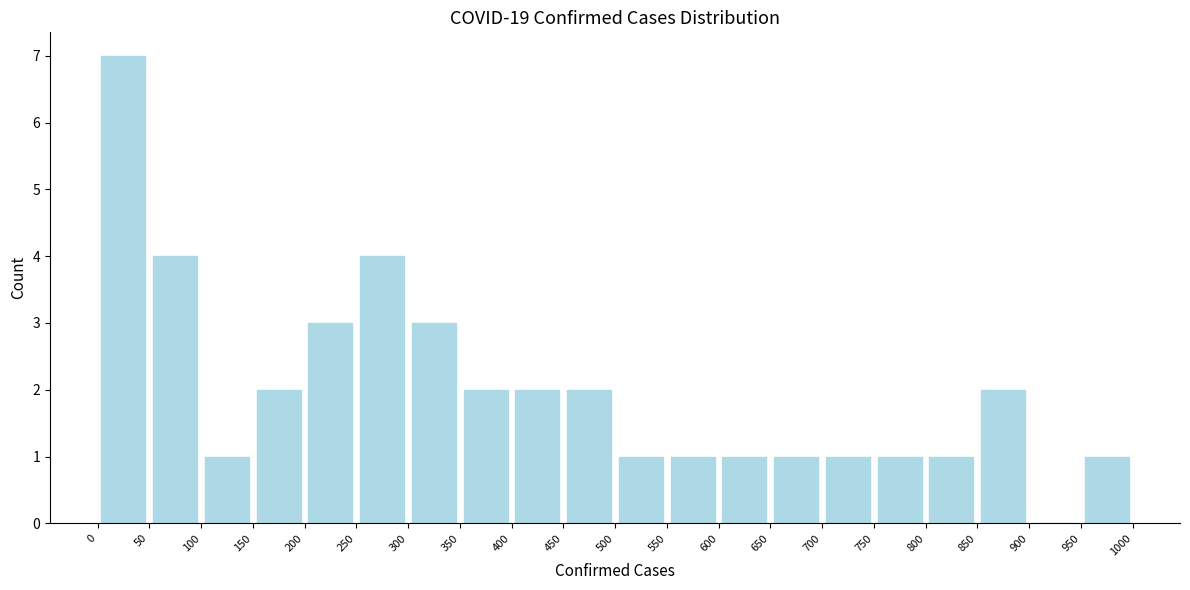

Reading left to right, transcribe this chart: for each bar, give the range it covers on the x-axis and its height. The values are not printed on the chart, so give them approximately, as read against the axis.

0 to 50: 7
50 to 100: 4
100 to 150: 1
150 to 200: 2
200 to 250: 3
250 to 300: 4
300 to 350: 3
350 to 400: 2
400 to 450: 2
450 to 500: 2
500 to 550: 1
550 to 600: 1
600 to 650: 1
650 to 700: 1
700 to 750: 1
750 to 800: 1
800 to 850: 1
850 to 900: 2
900 to 950: 0
950 to 1000: 1